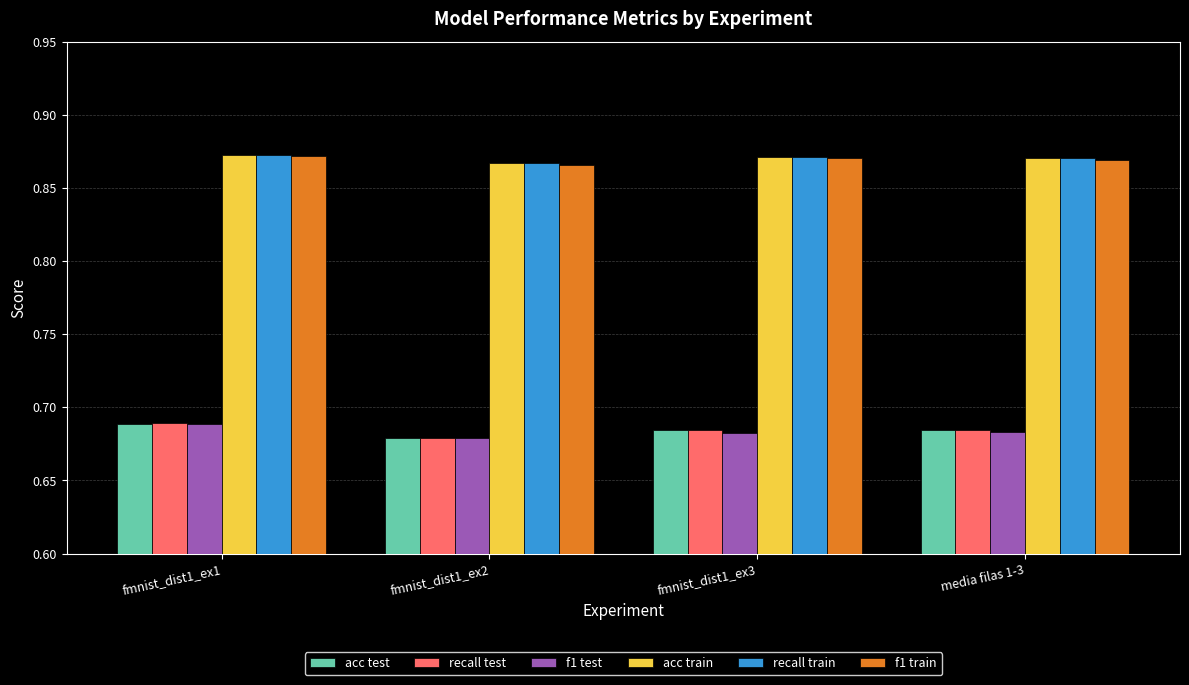

Which series has the widest spread of values?

recall test